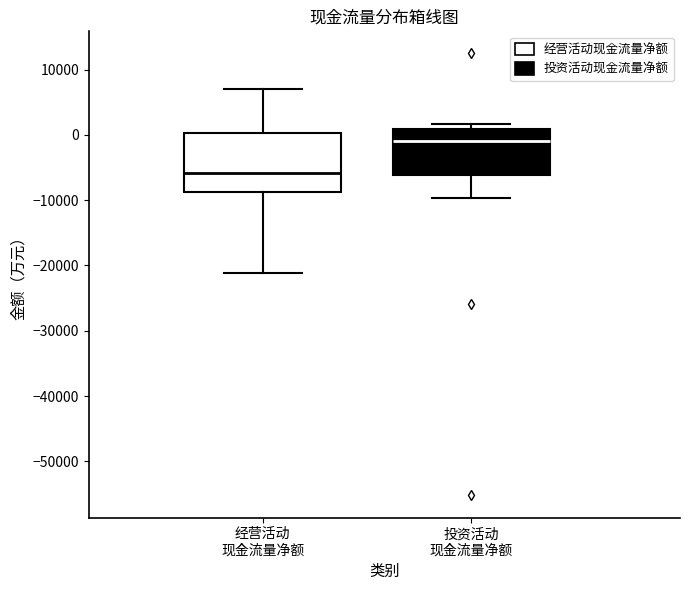

Which box has the highest median line?

投资活动 现金流量净额